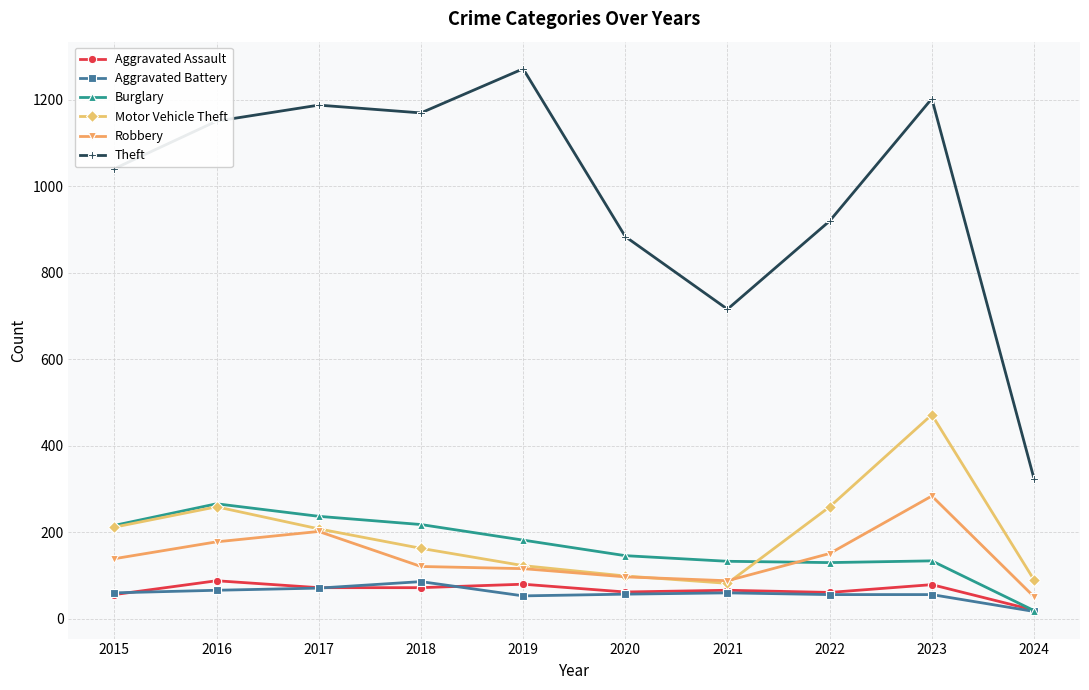

Which series changed the most between 2015 and 2016?

Theft